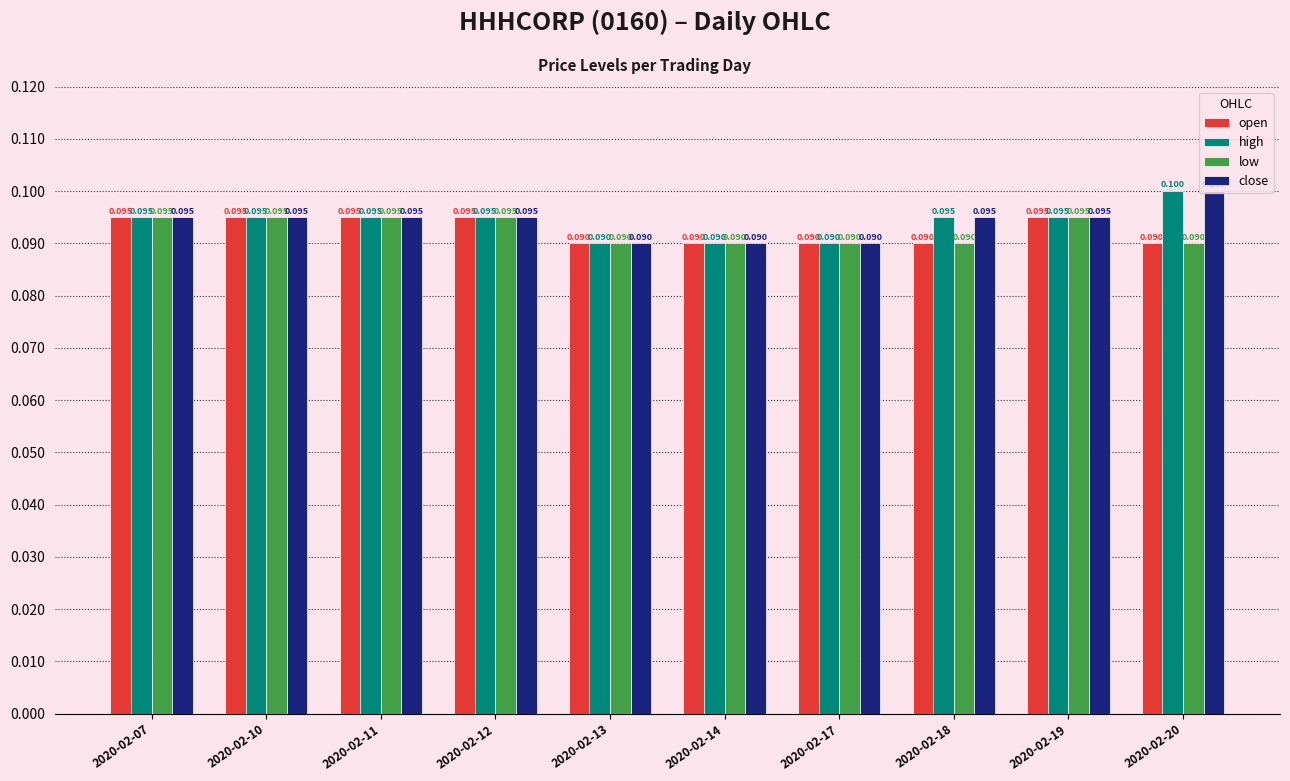

What is the sum of all close values?

0.9